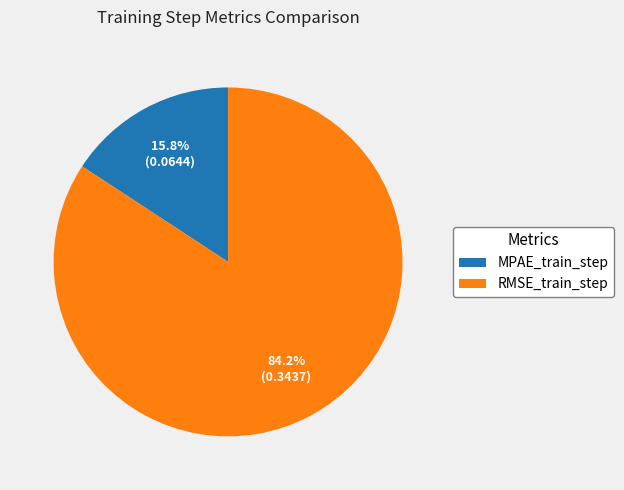

To the nearest percent, what percentage of the pie is MPAE_train_step?

16%